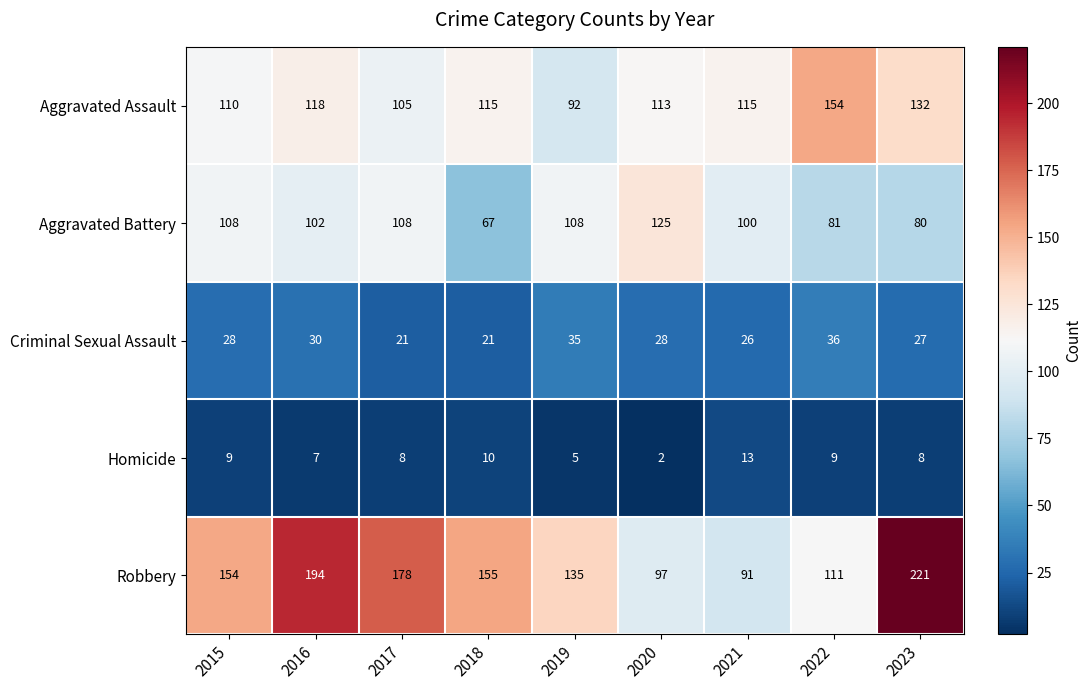

What is the greatest value displayed?

221